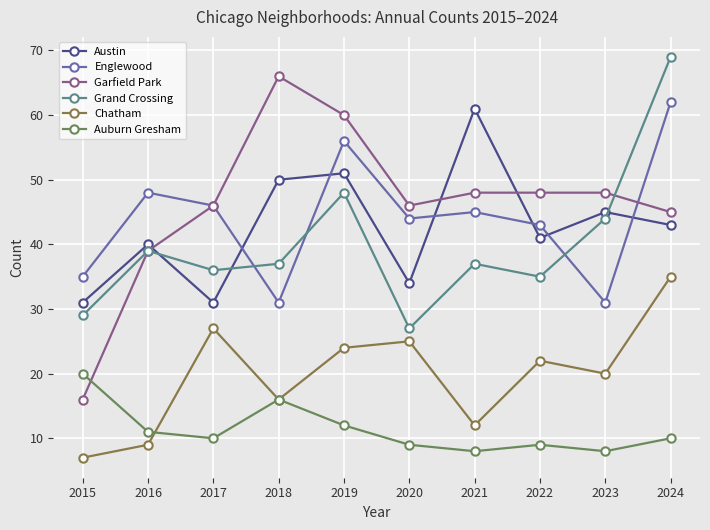

What value does the Englewood series have at 2017, to the nearest 10?

50